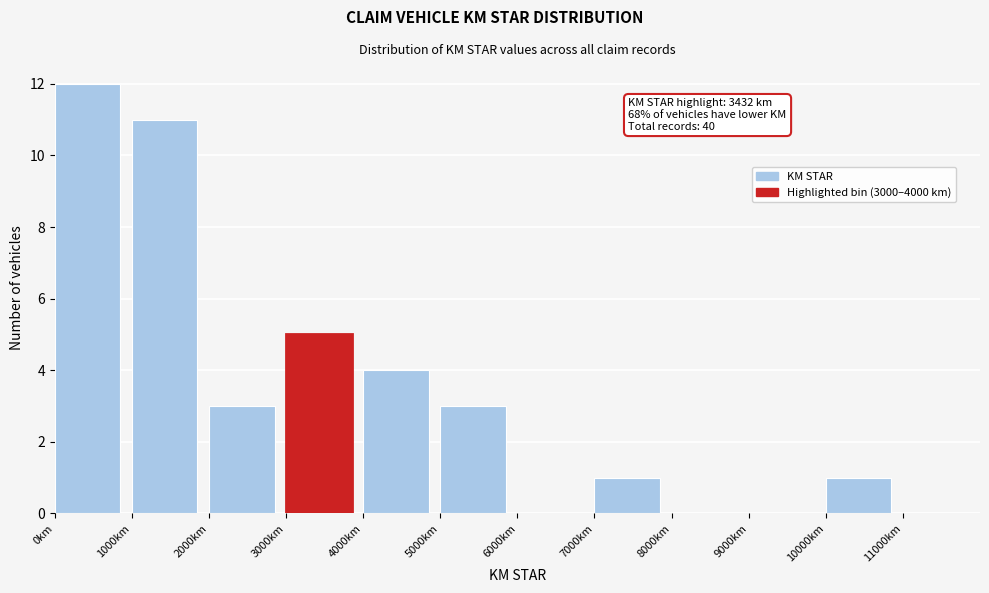

Which range on the x-axis has the tallest bar?

0 to 1000